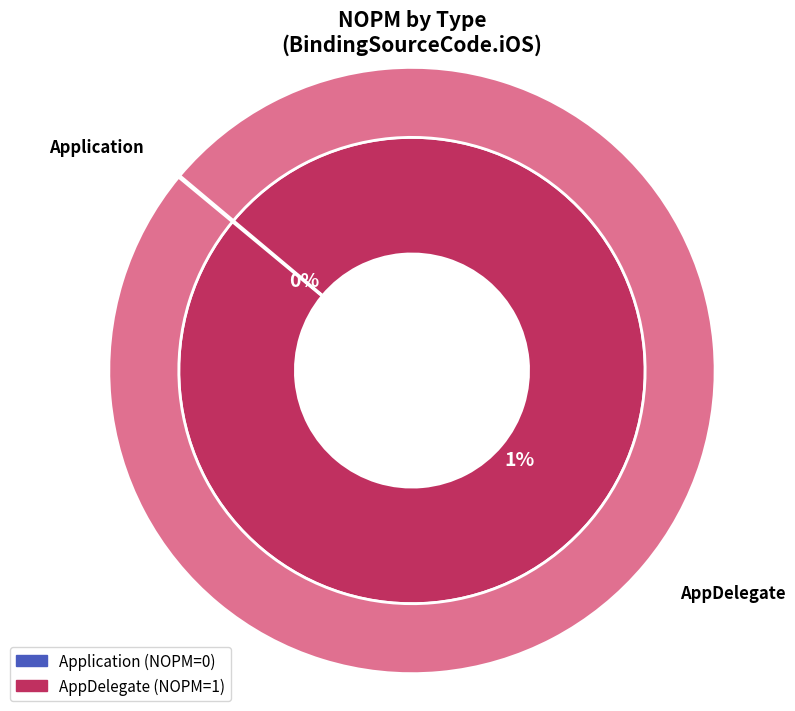

Is it true that Application is 12% of the pie?

False